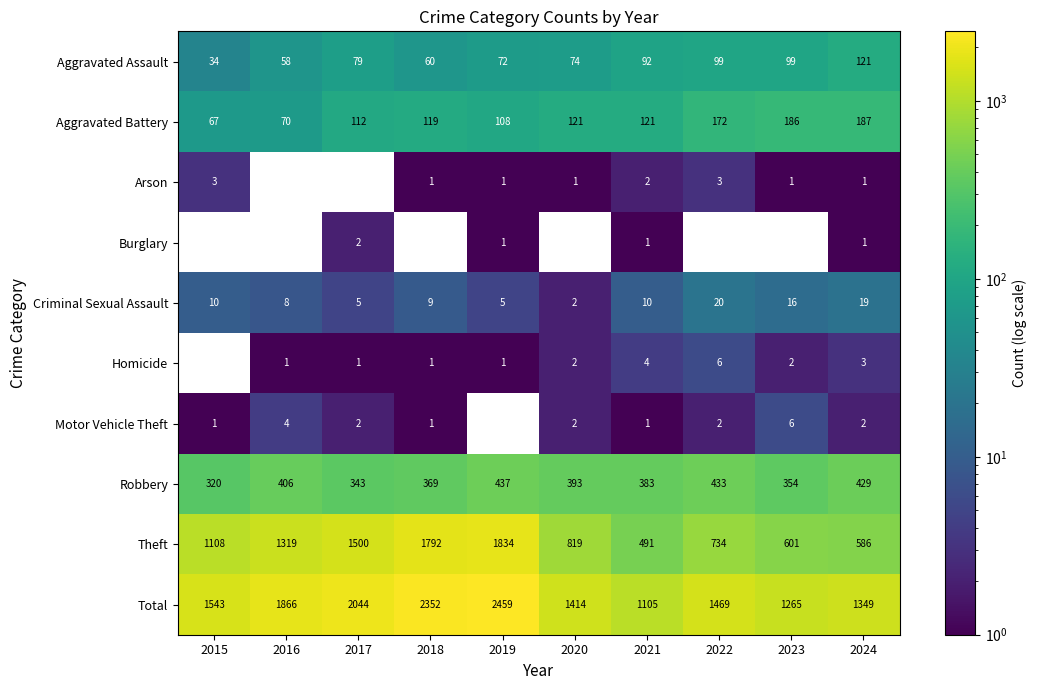

What is the sum of the Motor Vehicle Theft values at 2018 and 2020?

3.0